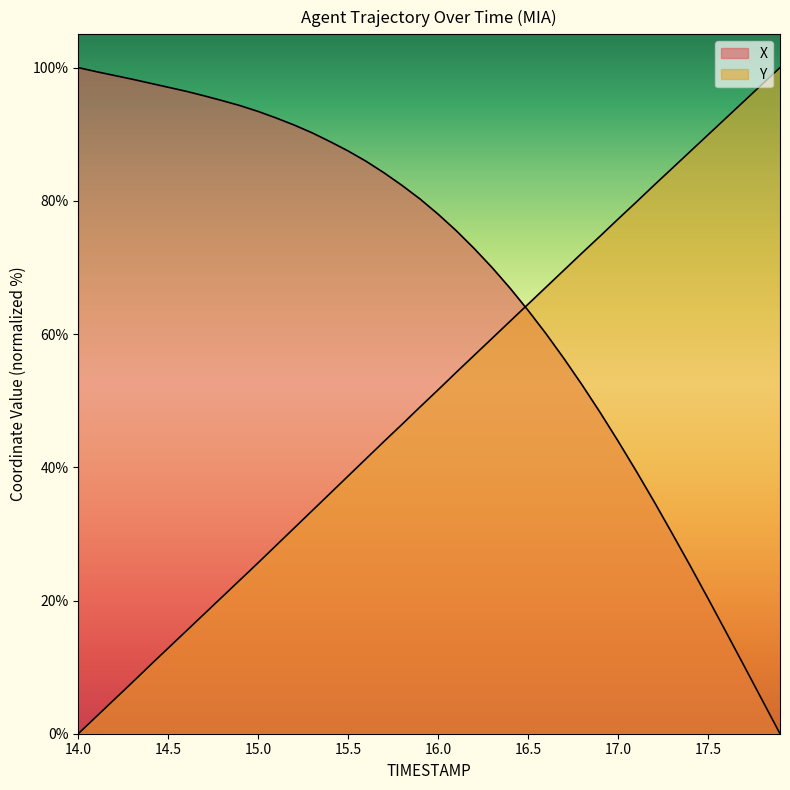

True or false: X has a value of 36.3 at 14.6.

False